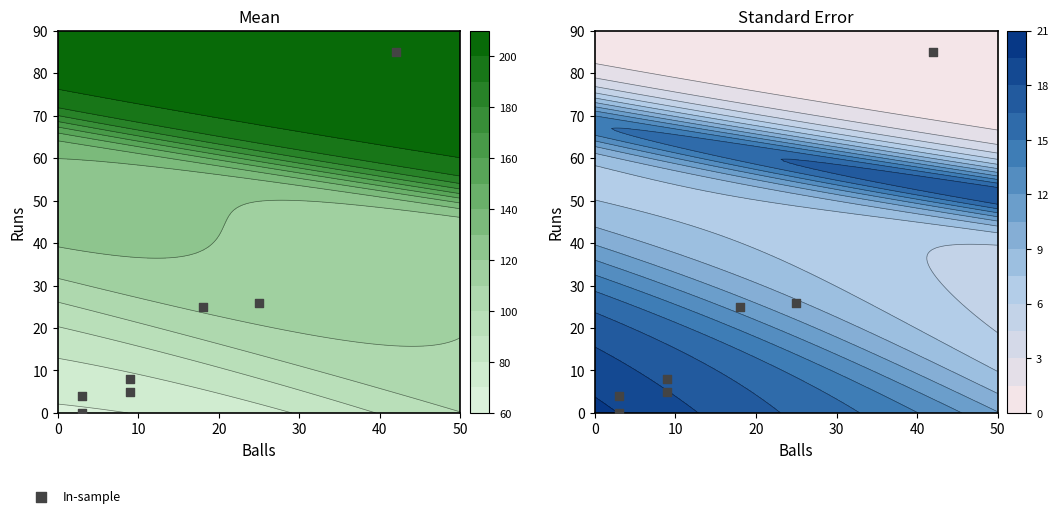

The value at 20 is 53. True or false?

False